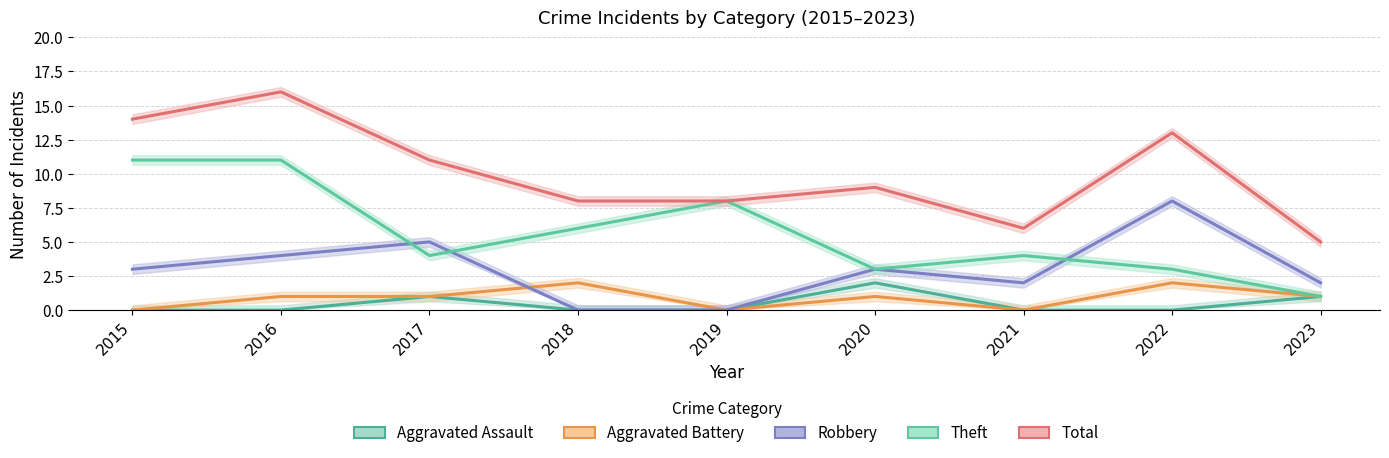

Reading left to right, transcribe all the data shown in this chart.

Aggravated Assault: 2015=0	2016=0	2017=1	2018=0	2019=0	2020=2	2021=0	2022=0	2023=1
Aggravated Battery: 2015=0	2016=1	2017=1	2018=2	2019=0	2020=1	2021=0	2022=2	2023=1
Robbery: 2015=3	2016=4	2017=5	2018=0	2019=0	2020=3	2021=2	2022=8	2023=2
Theft: 2015=11	2016=11	2017=4	2018=6	2019=8	2020=3	2021=4	2022=3	2023=1
Total: 2015=14	2016=16	2017=11	2018=8	2019=8	2020=9	2021=6	2022=13	2023=5